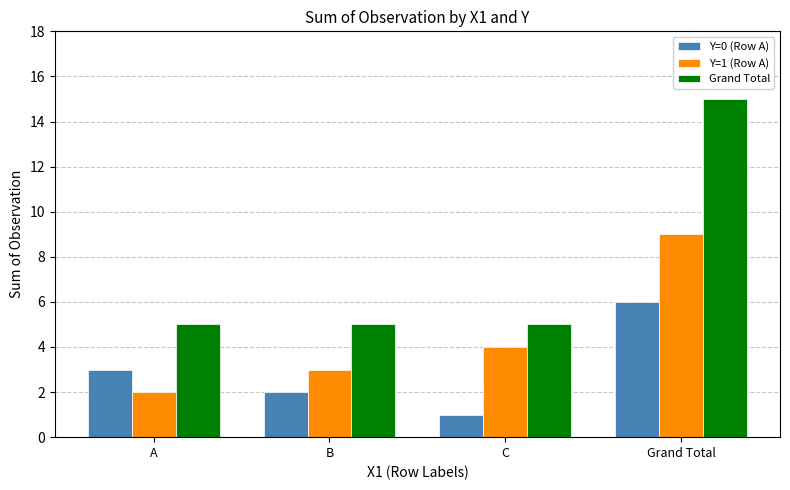

What is the label of the 3rd bar from the right?

B